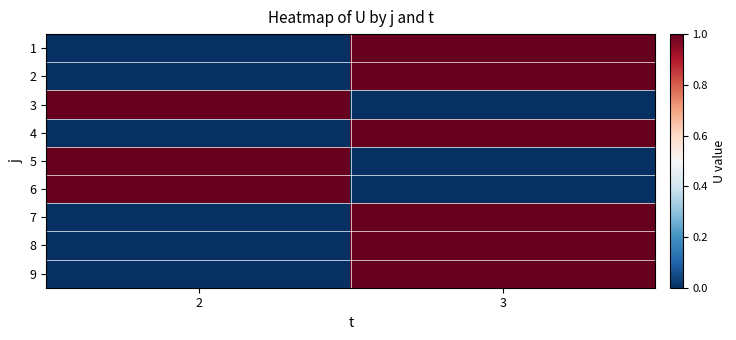

What is the difference between the highest and lowest values at 3?

1